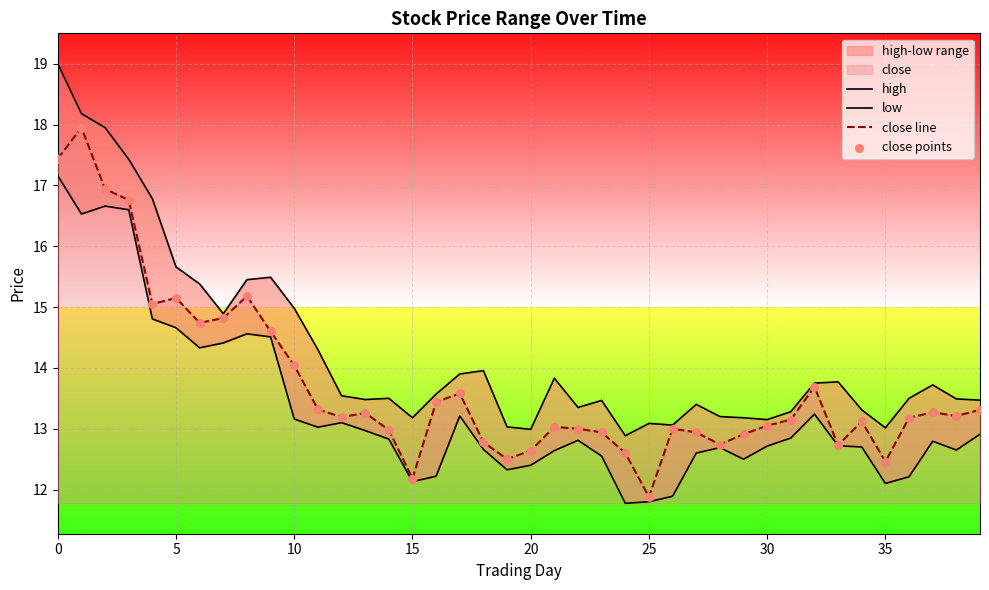

What is the total value across all series at 12?

53.0